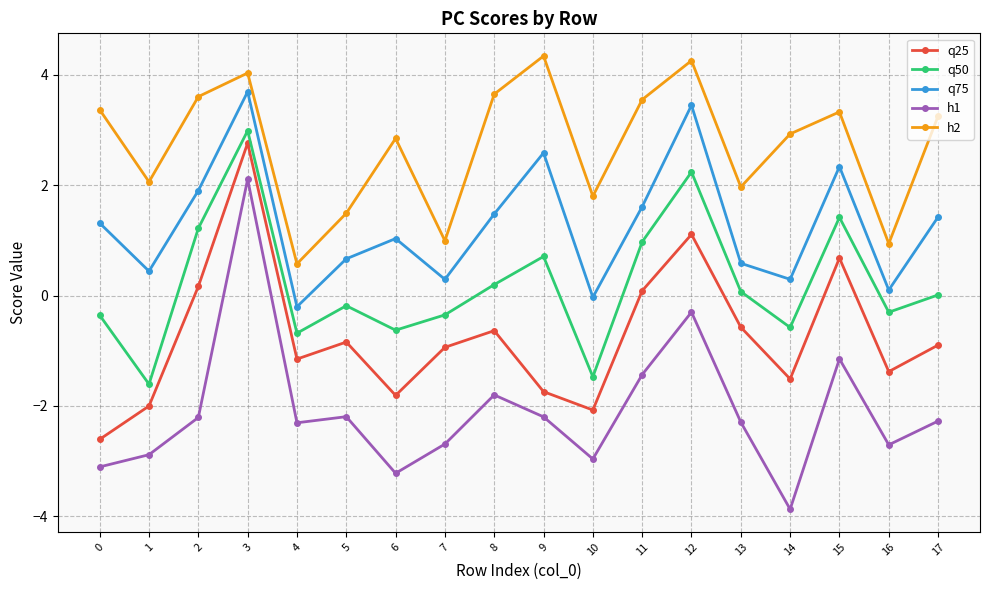

True or false: q25 has more than 1 interior local peaks.

True